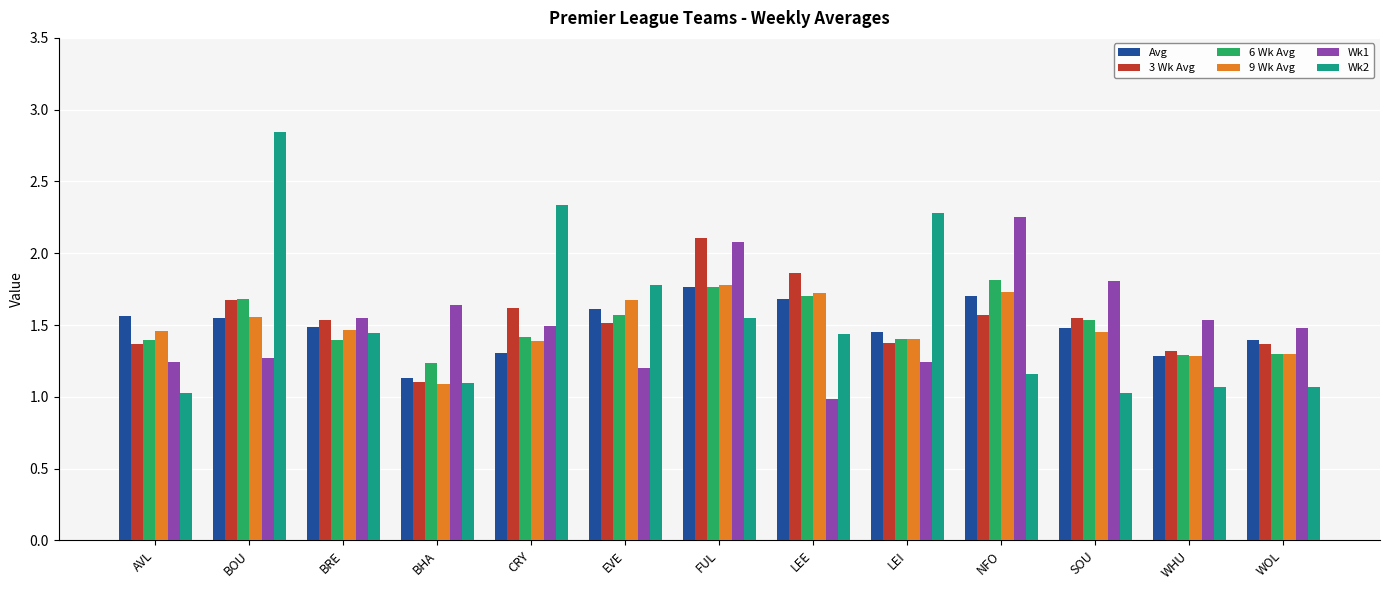

Which series changed the most between FUL and LEE?

Wk1